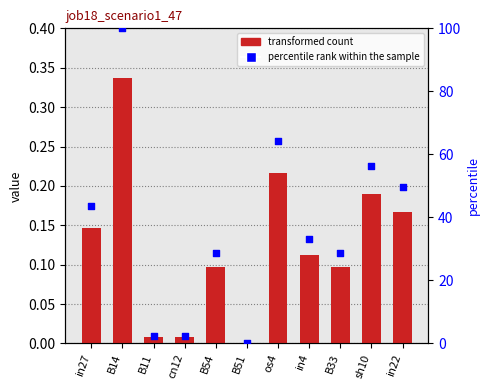

What is the total value across all series at cn12?

2.5